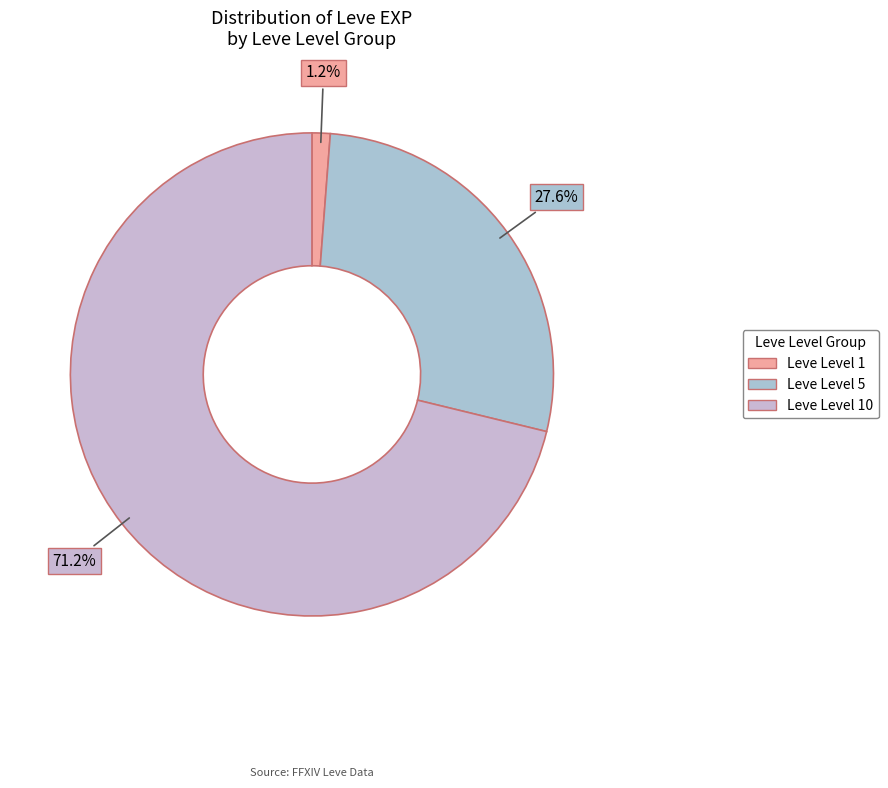

To the nearest percent, what is the average slice percentage?

33%